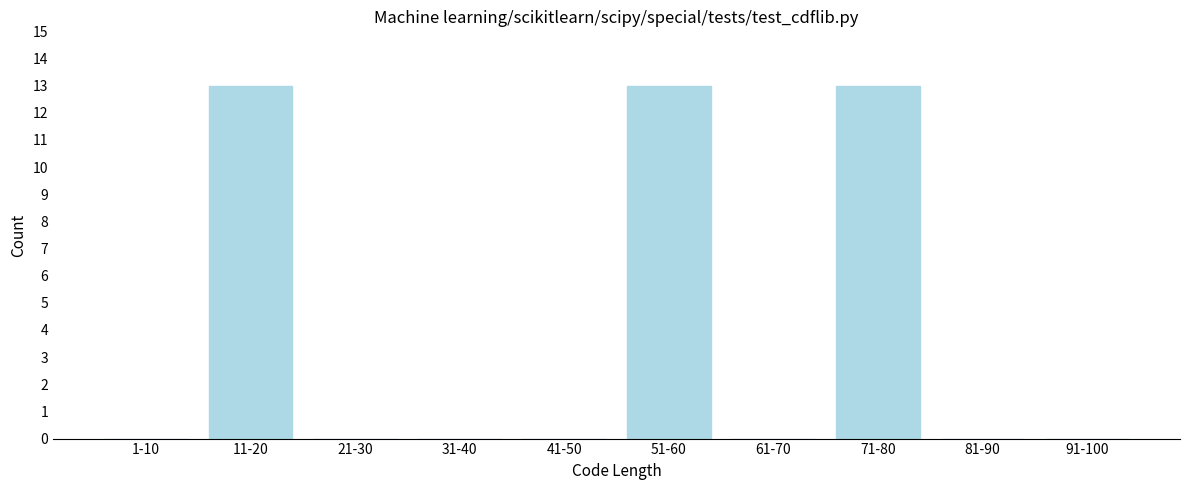

Reading left to right, list all the values displayed in this chart.

1-10=0	11-20=13	21-30=0	31-40=0	41-50=0	51-60=13	61-70=0	71-80=13	81-90=0	91-100=0